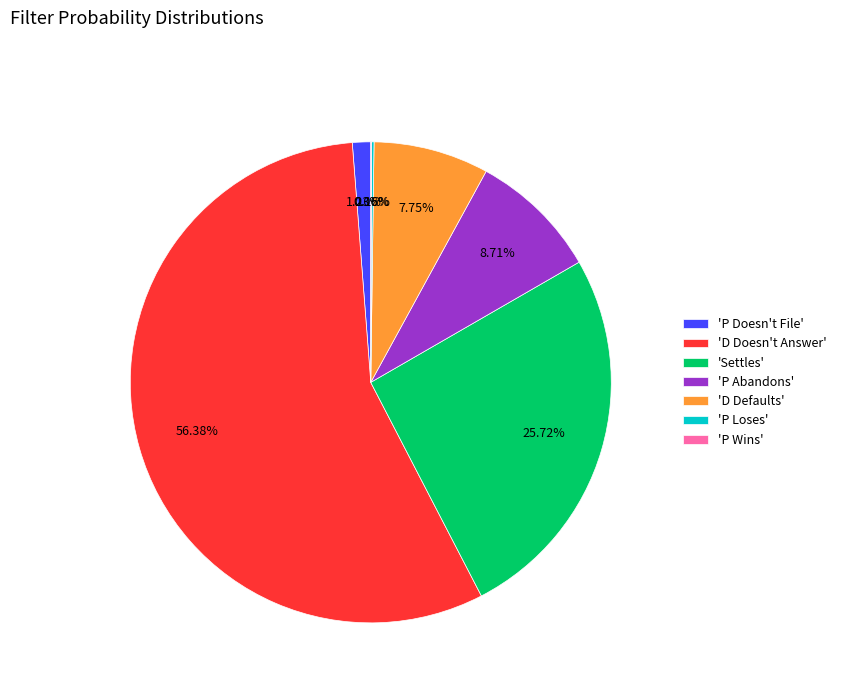

What is the largest slice in the pie chart?

'D Doesn't Answer'